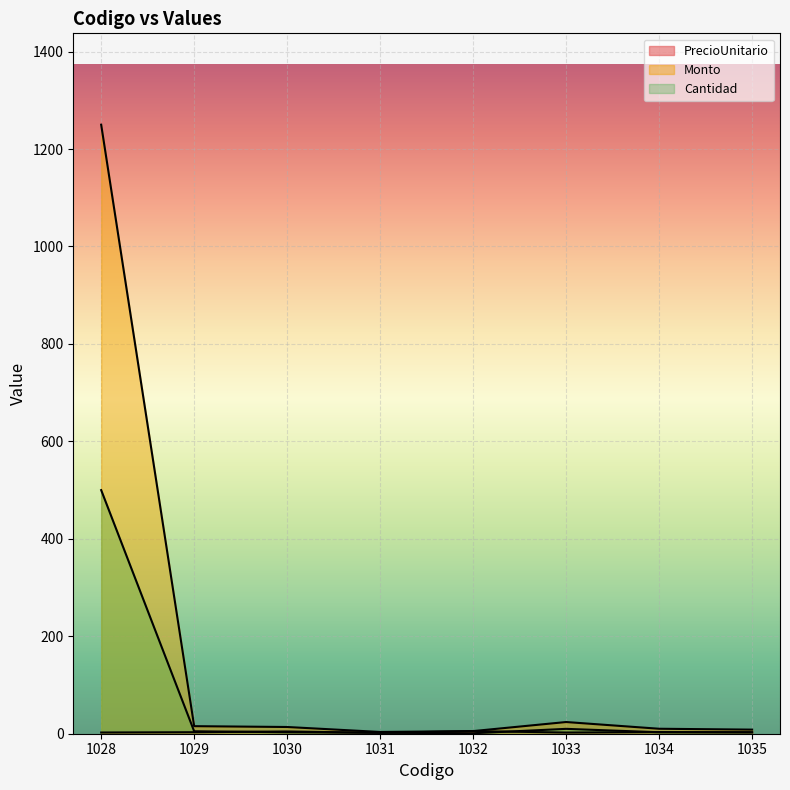

Is the value of Monto at 1033 greater than the value of PrecioUnitario at 1035?

Yes